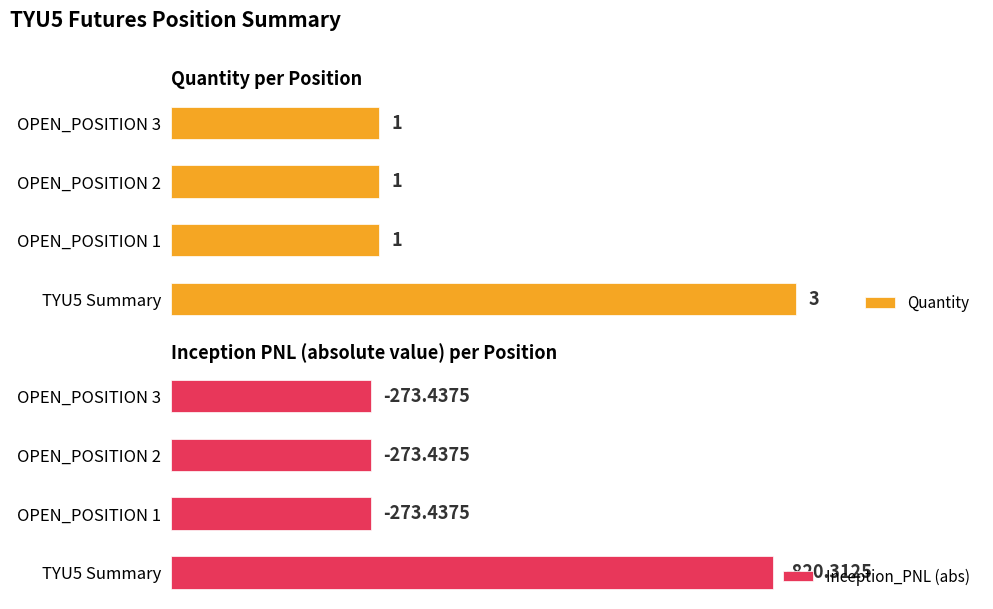

What is the average value of the Inception_PNL (abs) series?

410.2